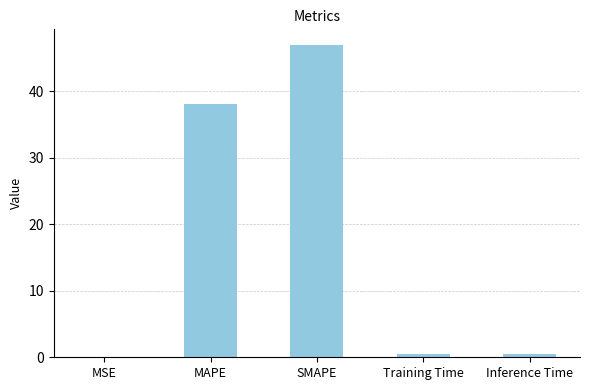

Which has a higher value, MSE or SMAPE?

SMAPE